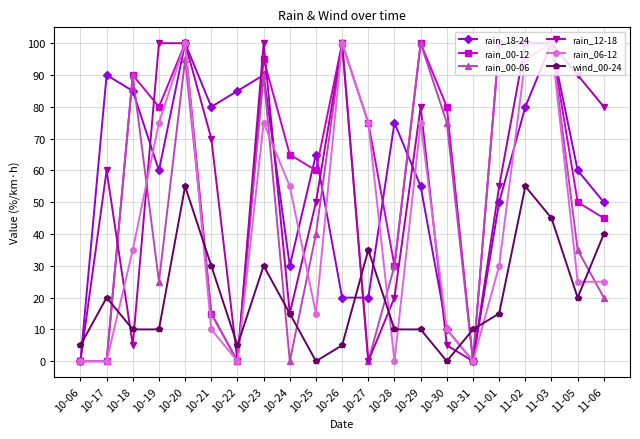

What is the average value of the wind_00-24 series?

20